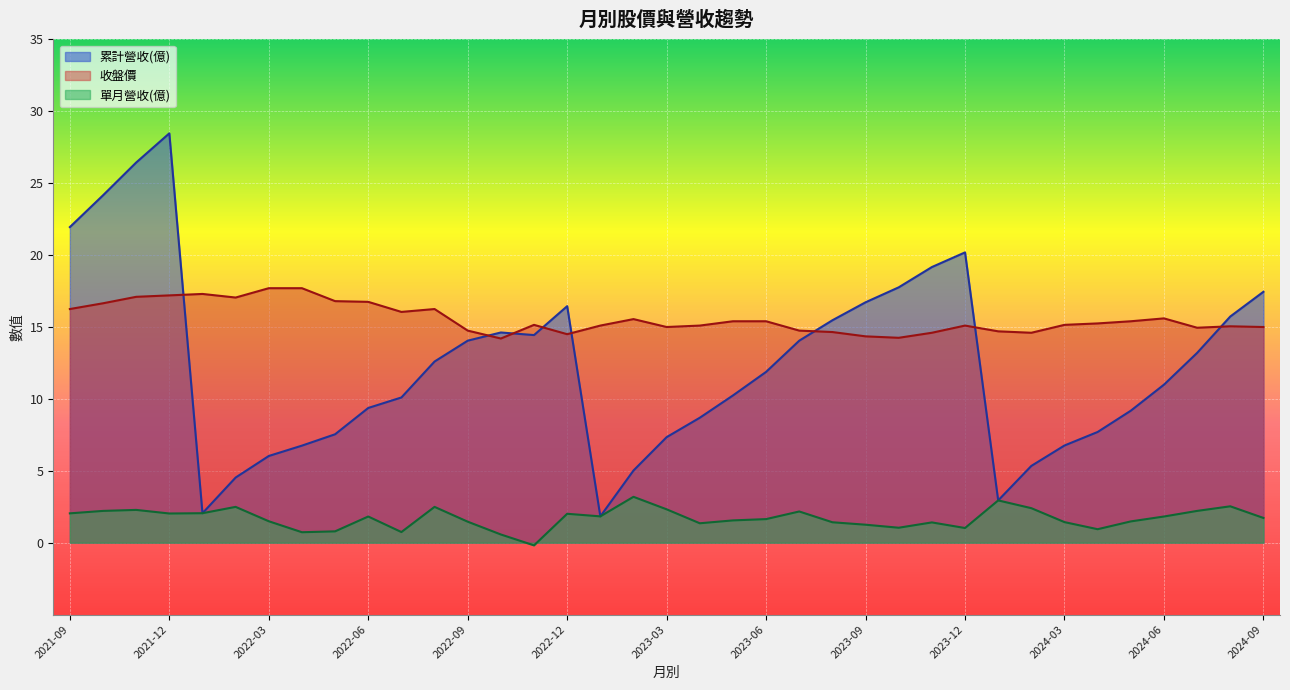

Where is the first local maximum for 累計營收(億)?

2021-12